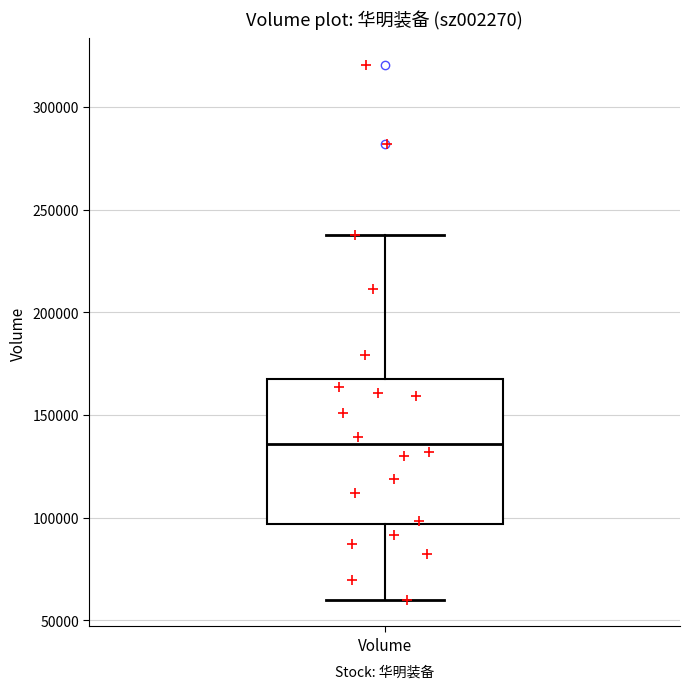

Transcribe this box plot: give where the median line is, the range the box spans, and where the two whiskers end, as read against the y-axis. The values are not printed on the chart, so give them approximately, as read against the axis.

median 135000, box 95000 to 170000, whiskers 60000 to 240000